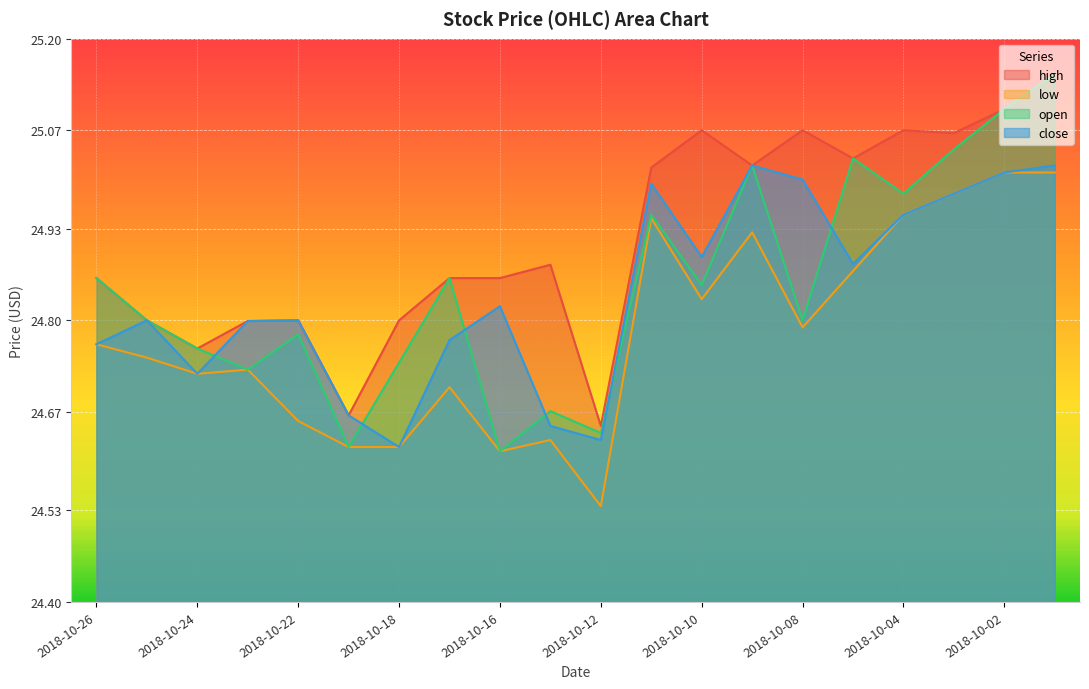

Is the value of open at 2018-10-10 greater than the value of low at 2018-10-25?

Yes